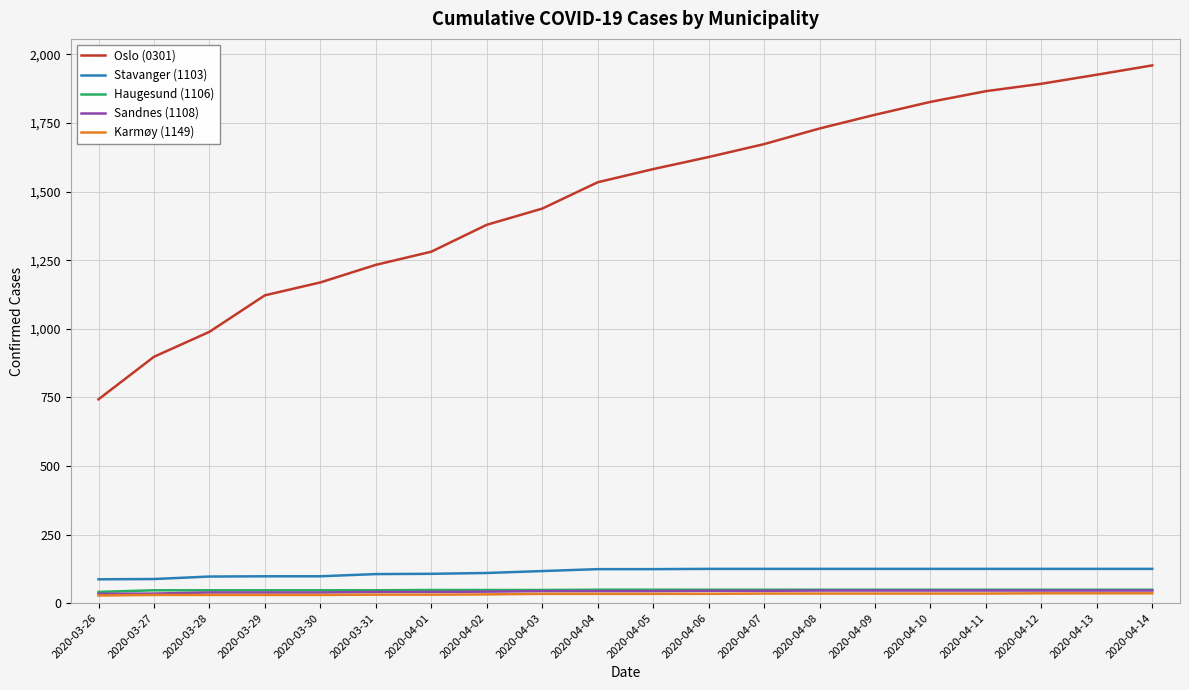

Where is Oslo (0301) nearest to the value 1351?

2020-04-02